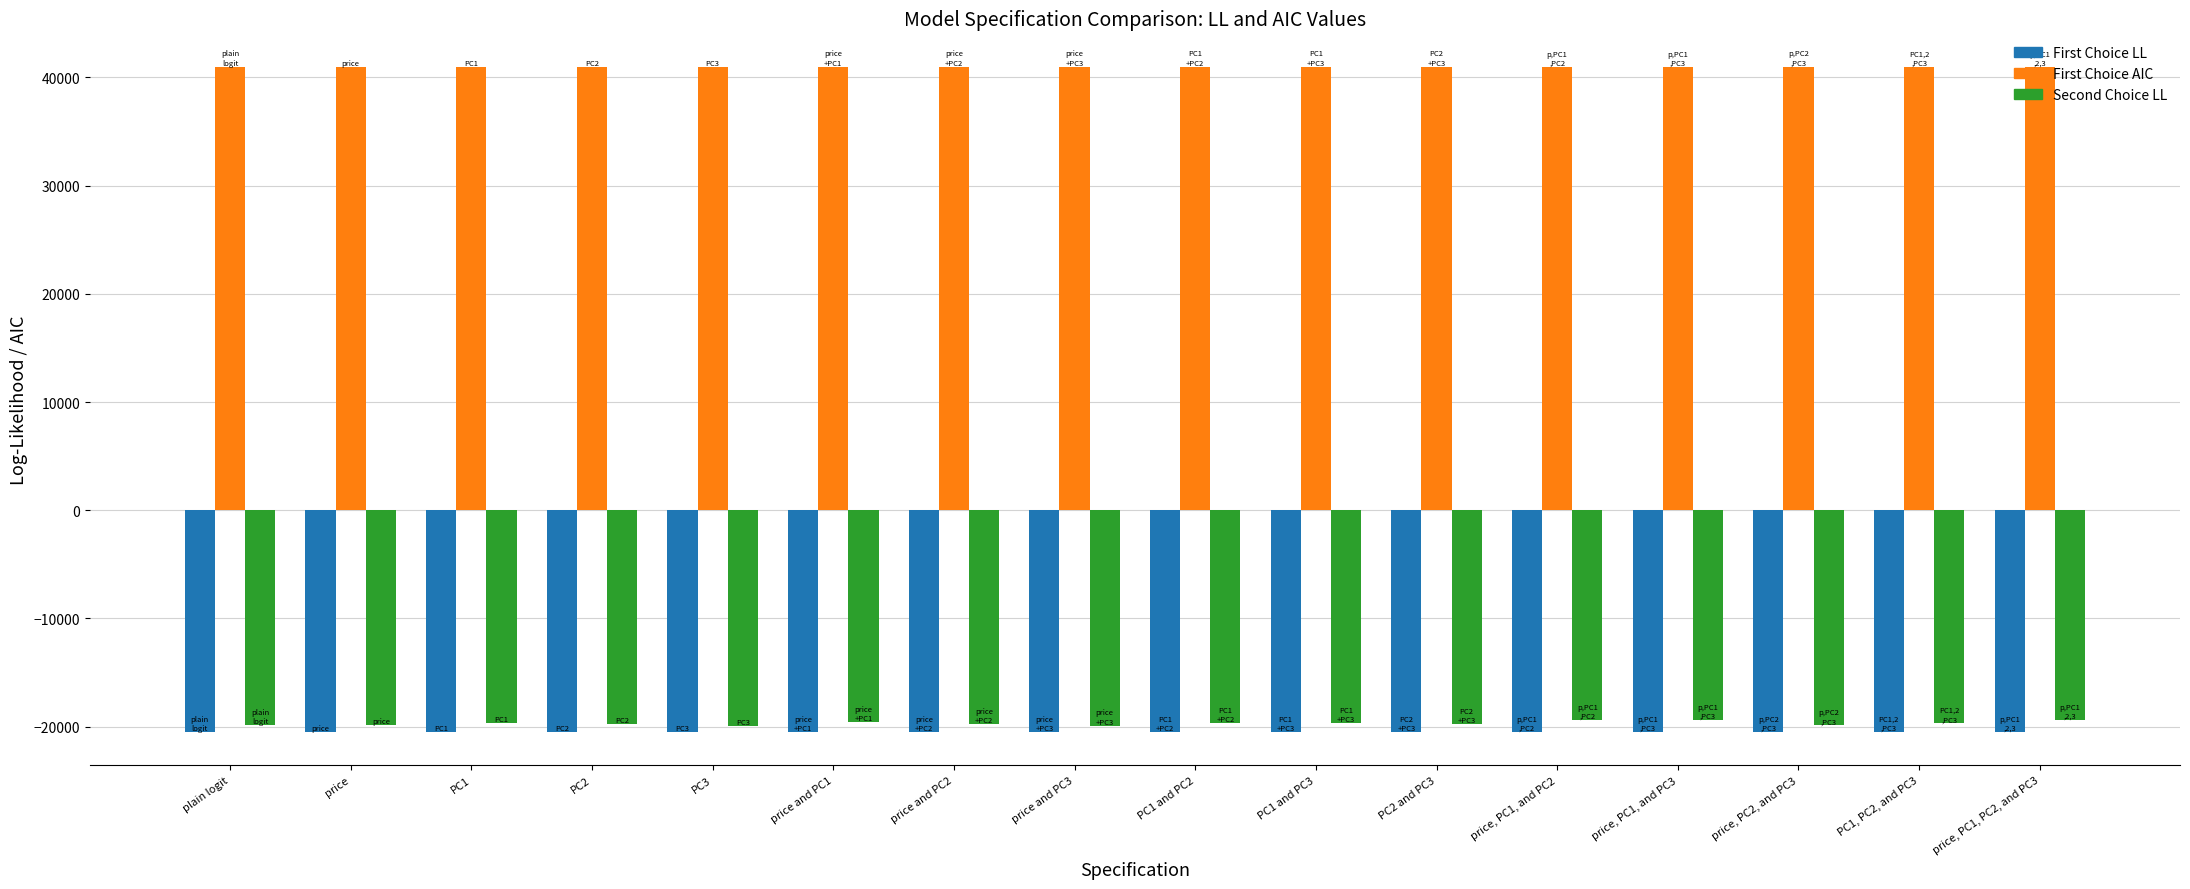

How many groups of bars are there?

16